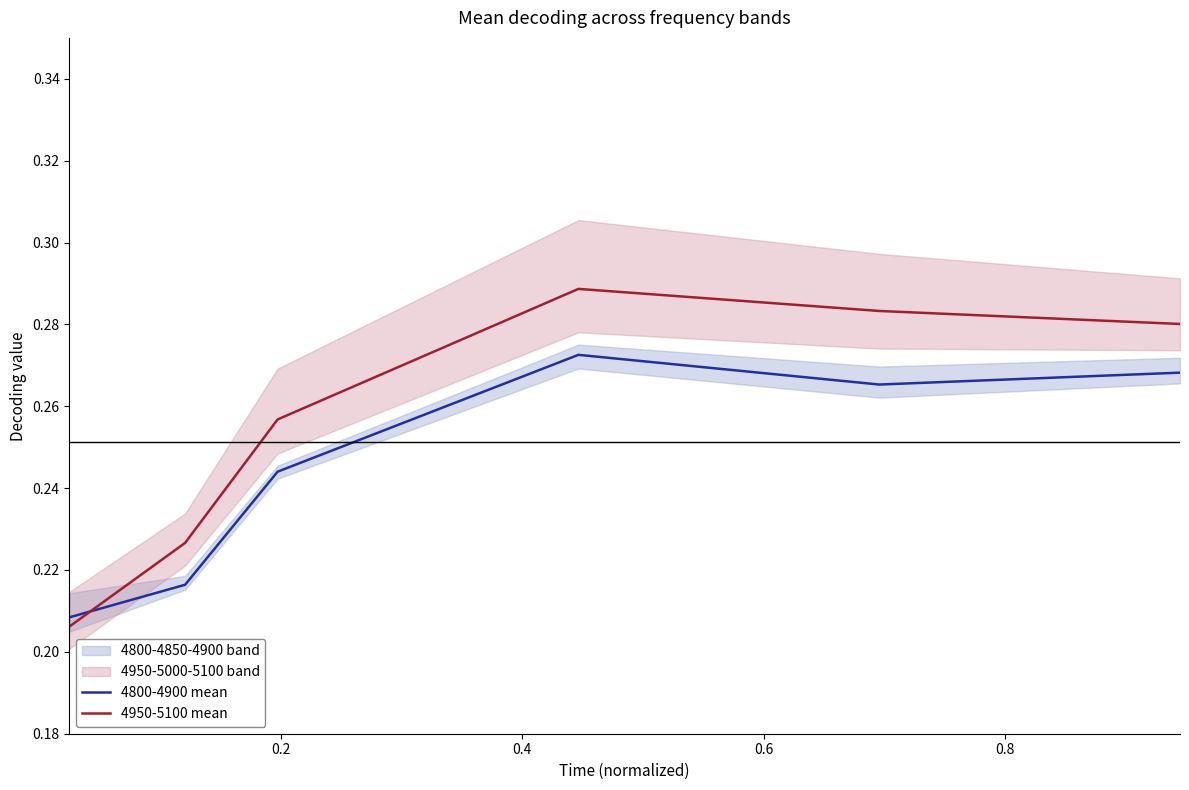

How many intersections are there between 4950-5100 mean and 4800-4900 mean?

1